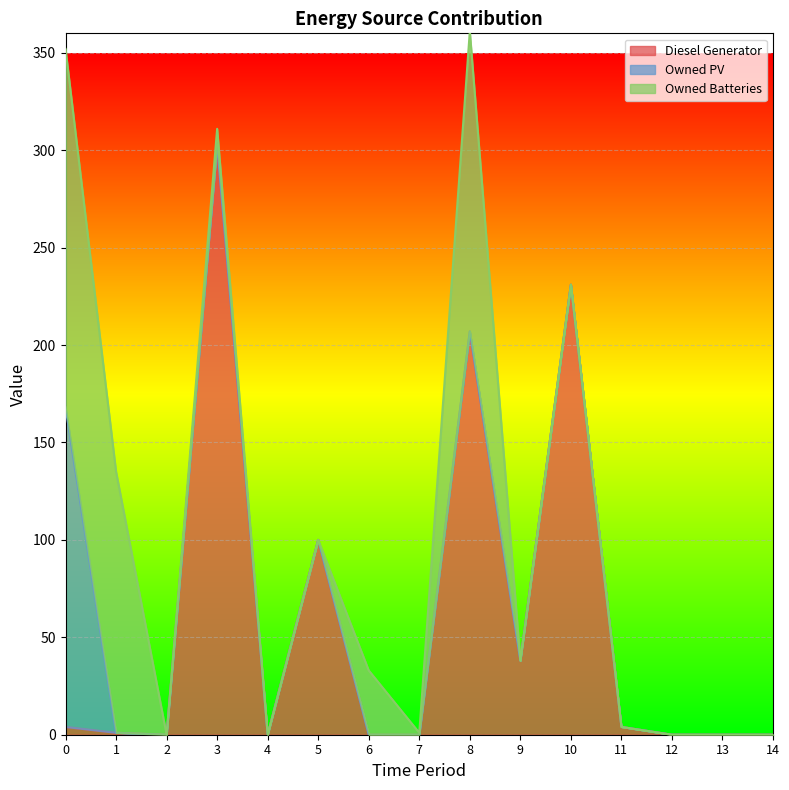

What are all the series names shown in the legend?

Diesel Generator, Owned PV, Owned Batteries